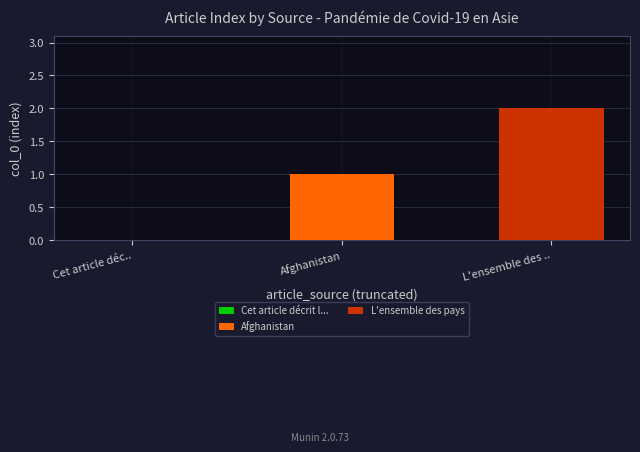

List the series in order of their overall mean, lowest first.

Afghanistan, L'ensemble des pays